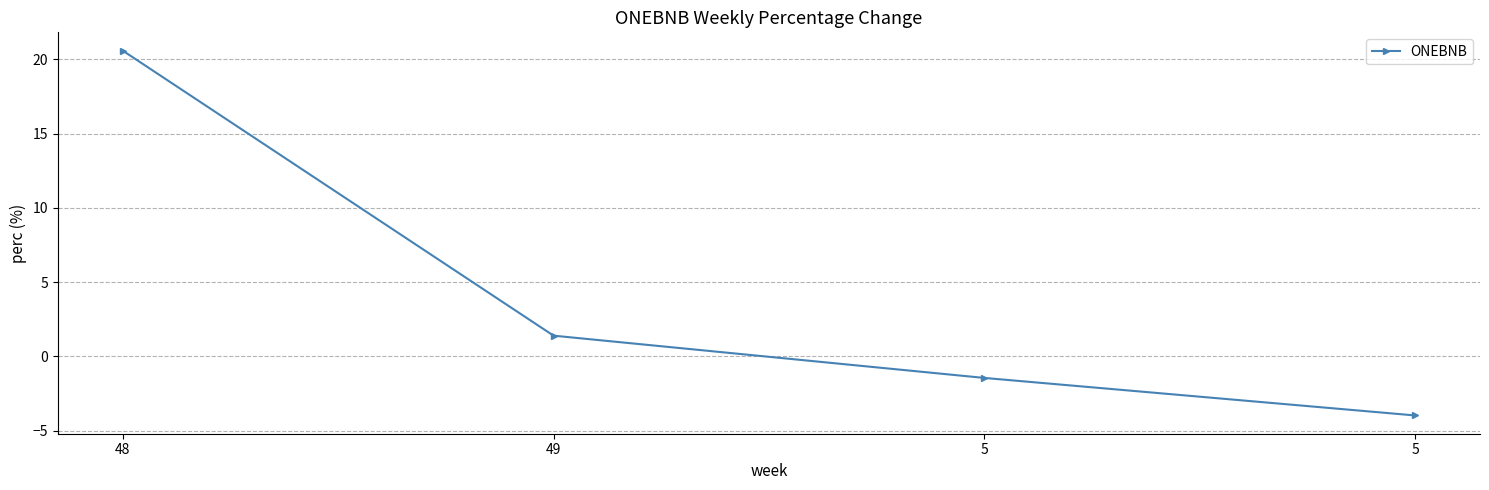

How many lines are shown in the chart?

1